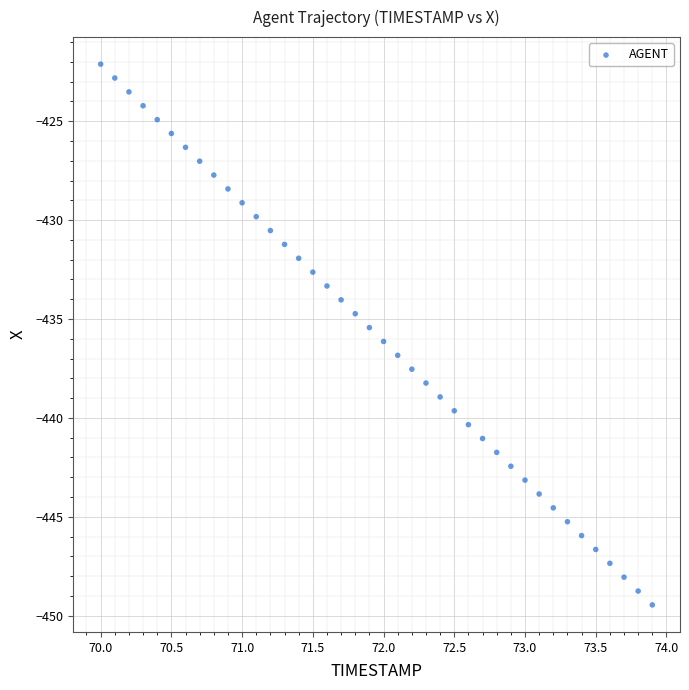

What is the range of X values (max minus min)?

3.9